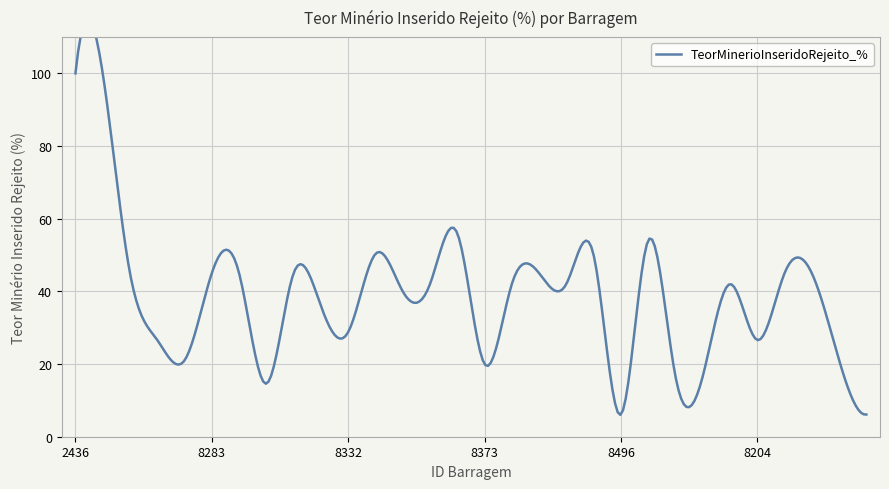

What is the label of the 27th point from the right?

8207